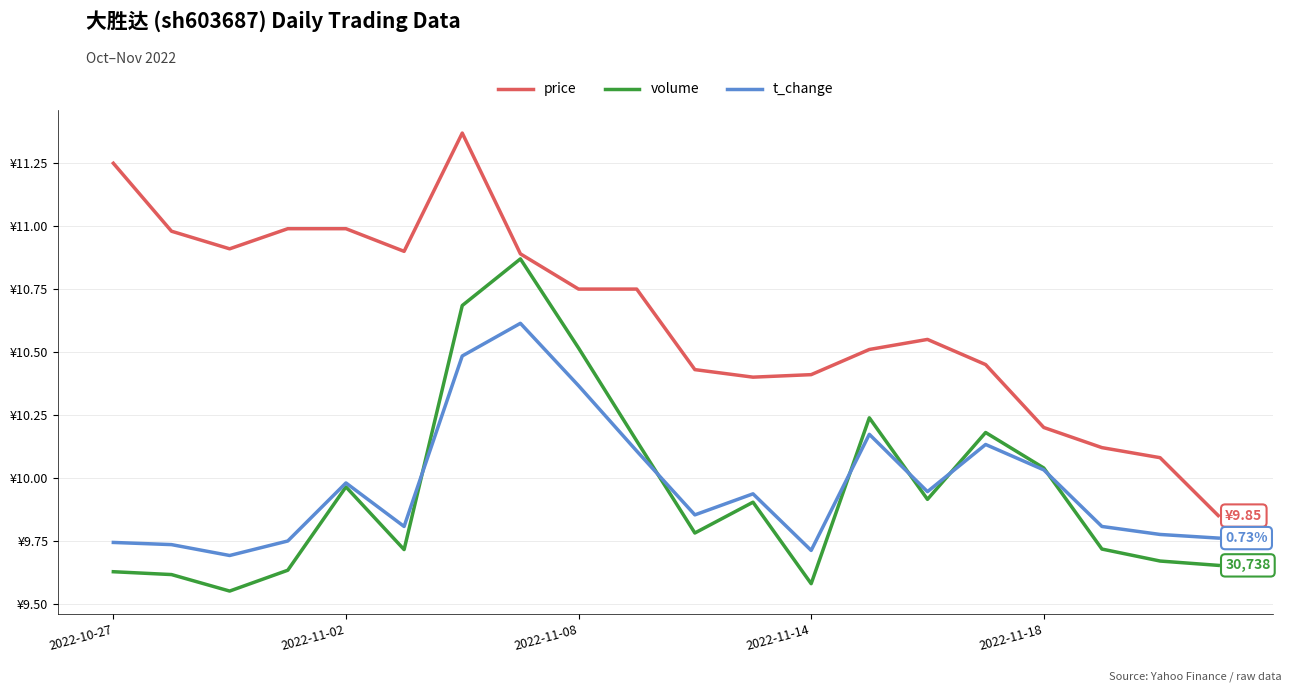

Is this an area chart (filled region under the line)?

No